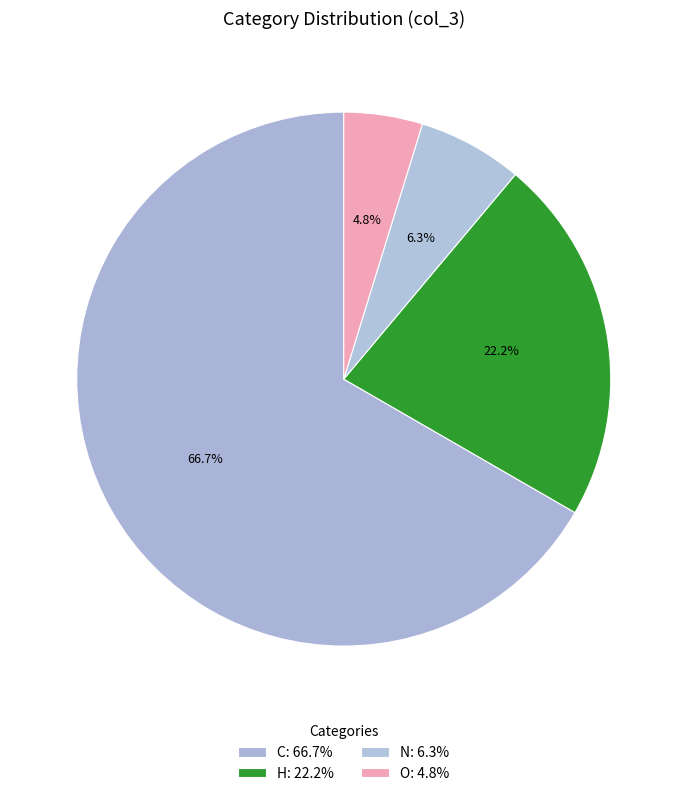

What is the smallest slice in the pie chart?

O